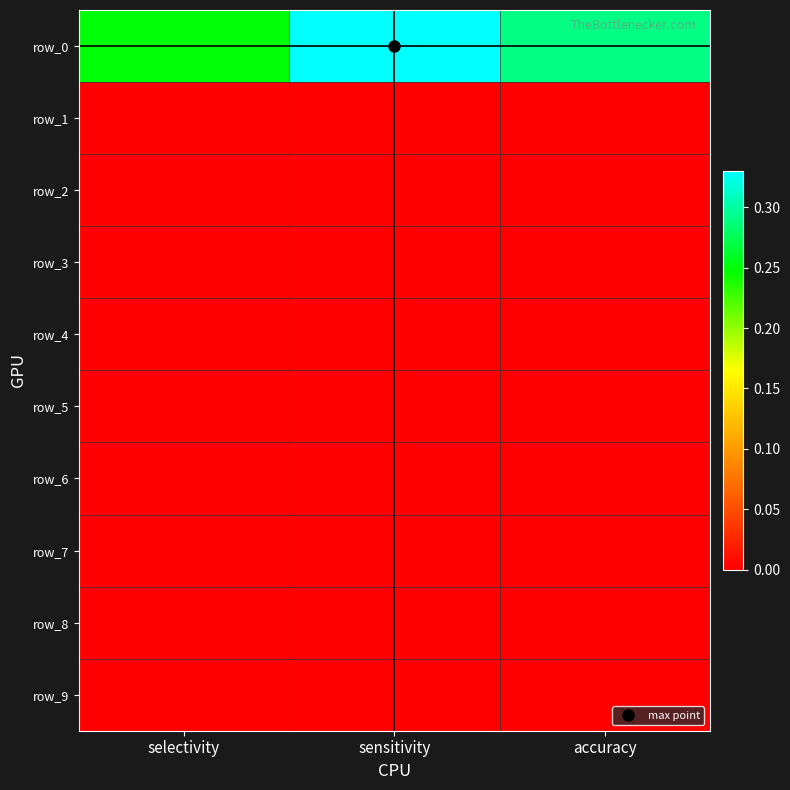

What is the average value of the row_0 series?

0.3